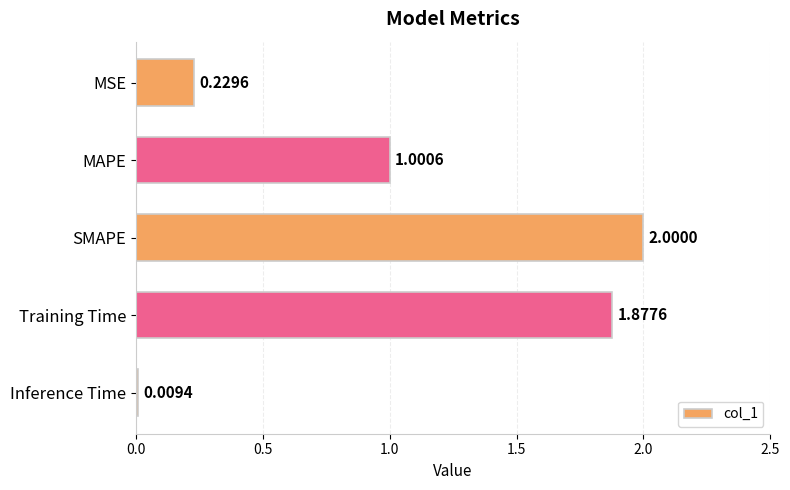

What is the label of the 4th bar from the bottom?

MAPE